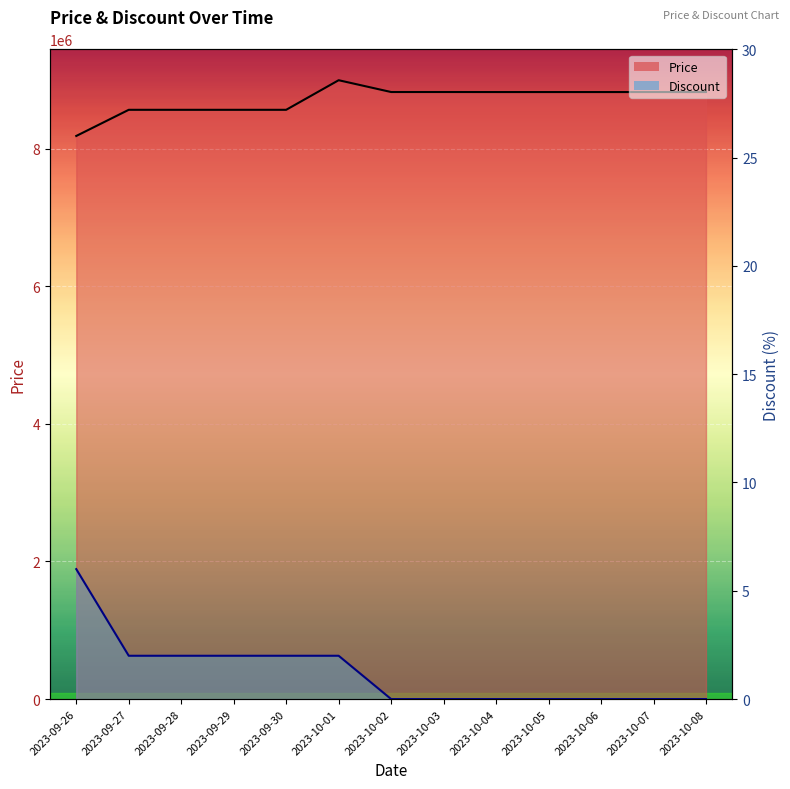

What position from the left is 2023-10-05?

10